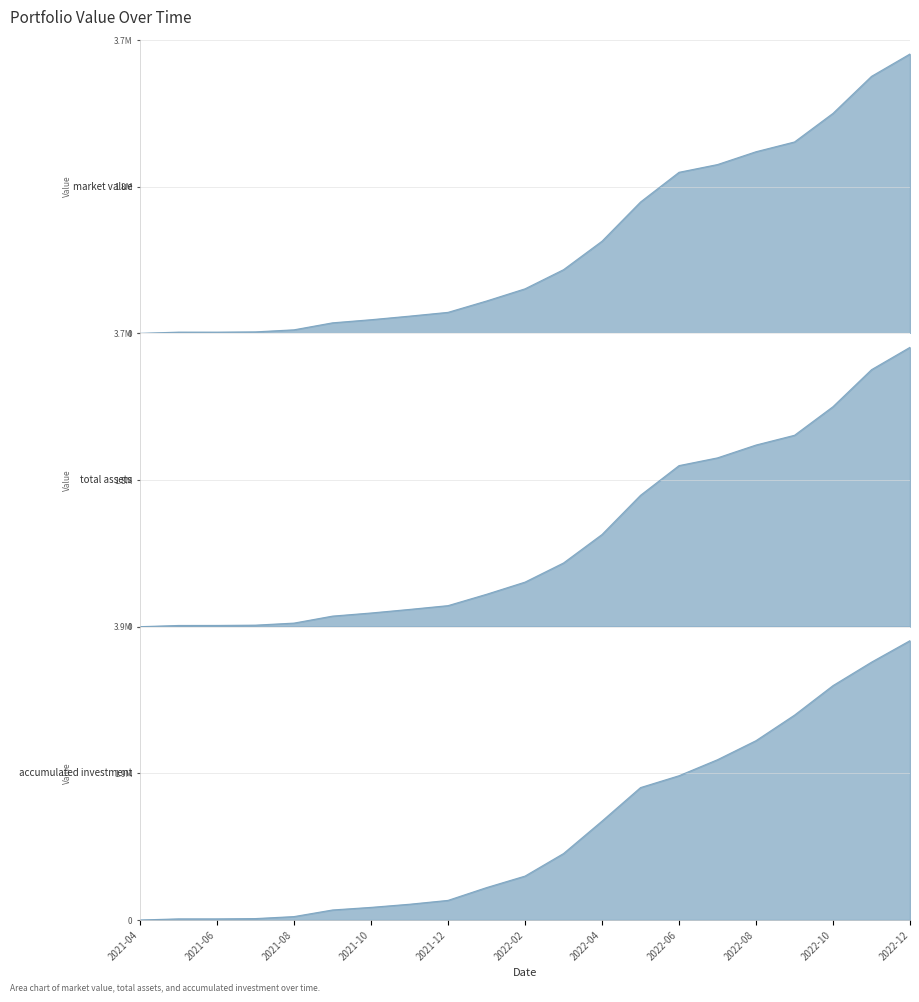

At how many categories does at least one series exceed 2889803?

3